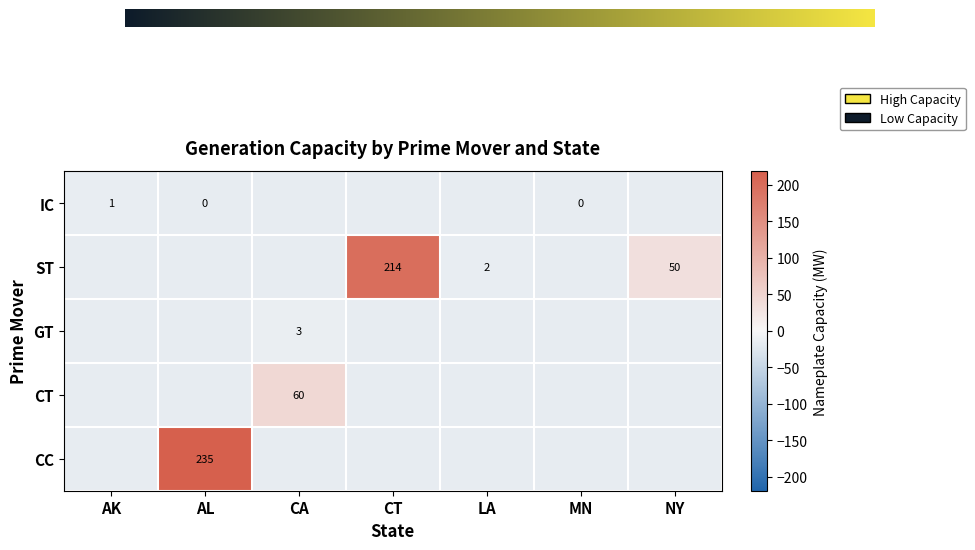

At AK, list the series in order from largest to smallest.

IC, ST, GT, CT, CC